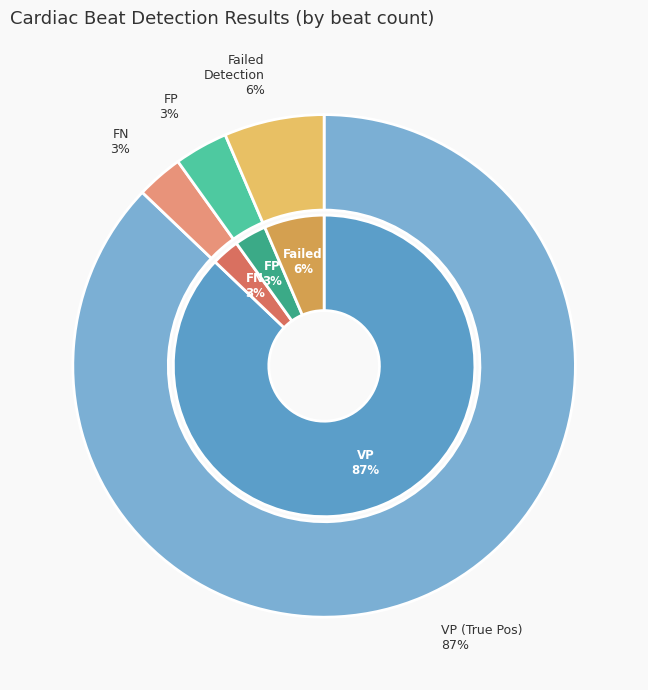

Is it true that VP is 87% of the pie?

True